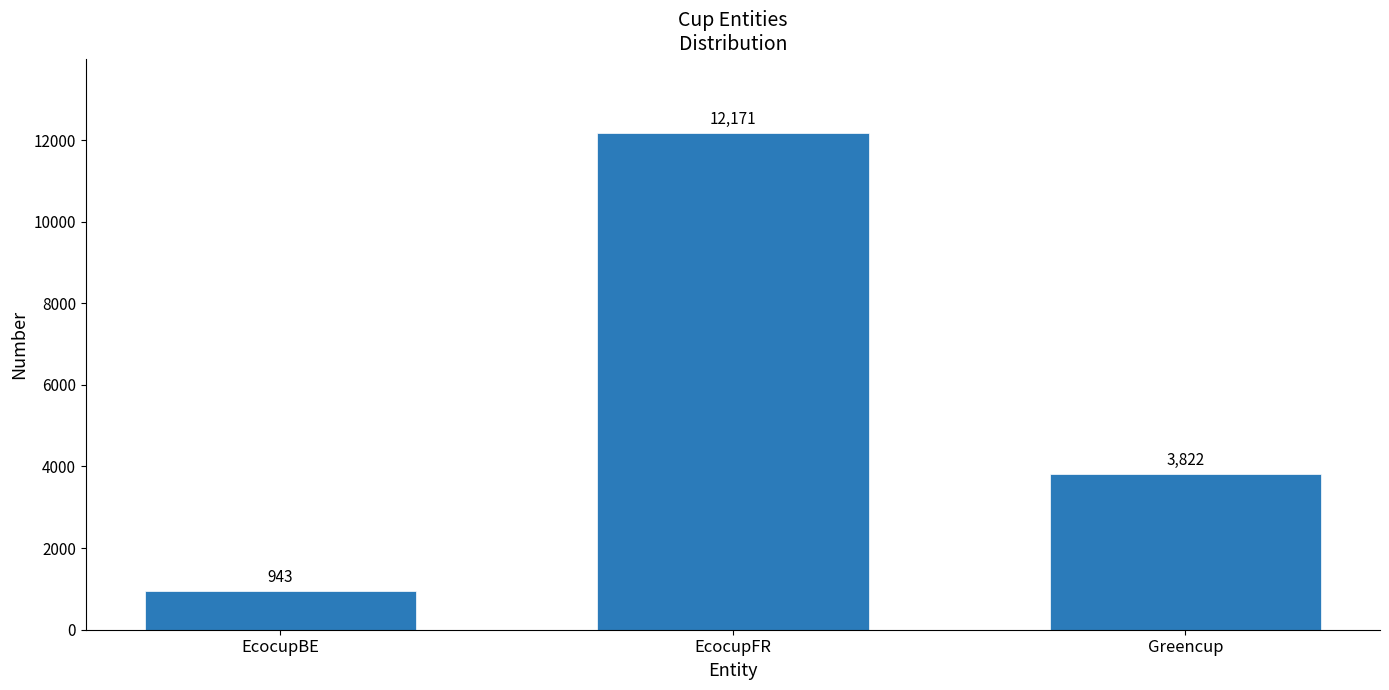

The chart shows a value of 3822 at Greencup. True or false?

True